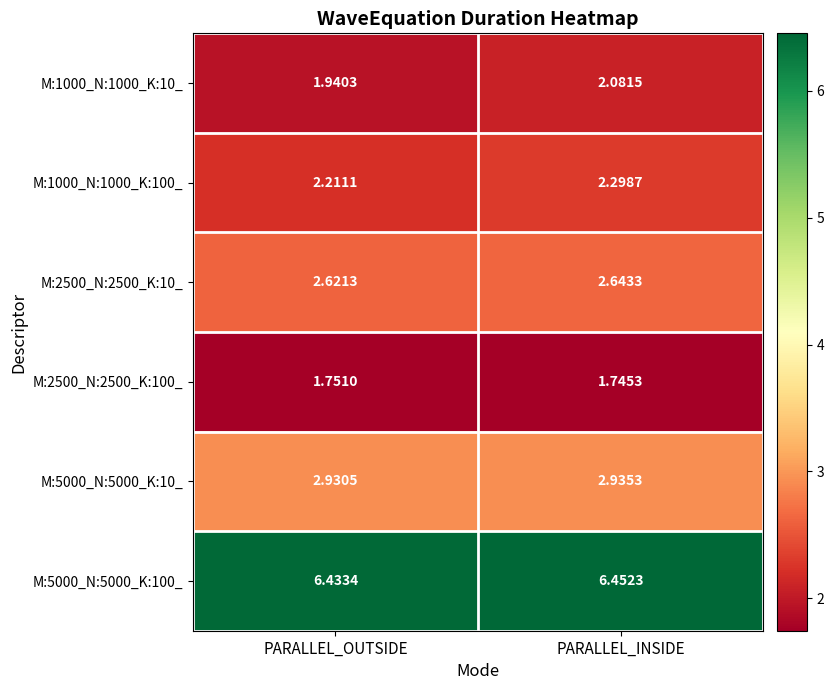

Rank the categories by M:2500_N:2500_K:100_ value from highest to lowest.

PARALLEL_OUTSIDE, PARALLEL_INSIDE